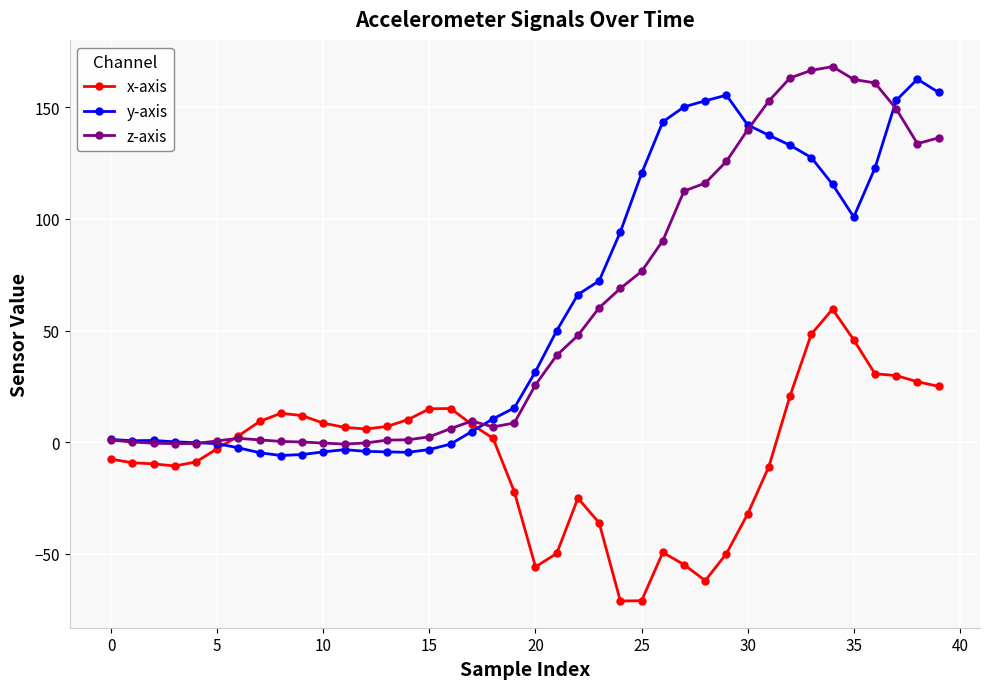

True or false: z-axis has more than 2 points higher than both neighbors.

True